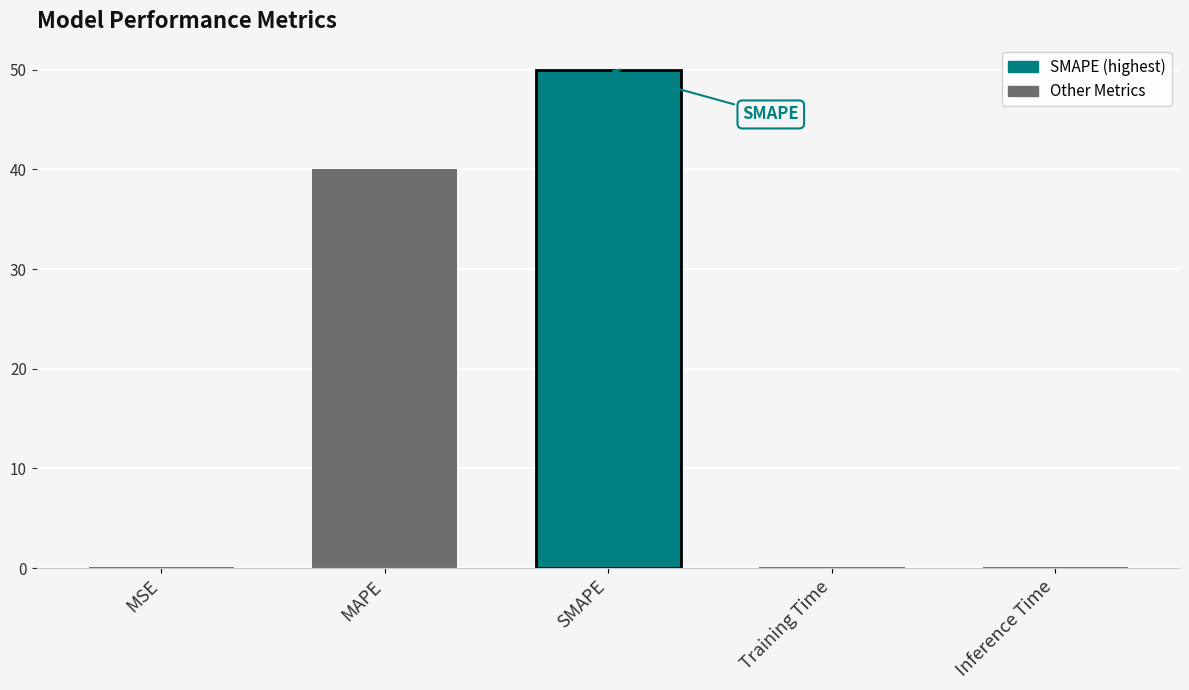

Which category has the highest value across all series?

SMAPE